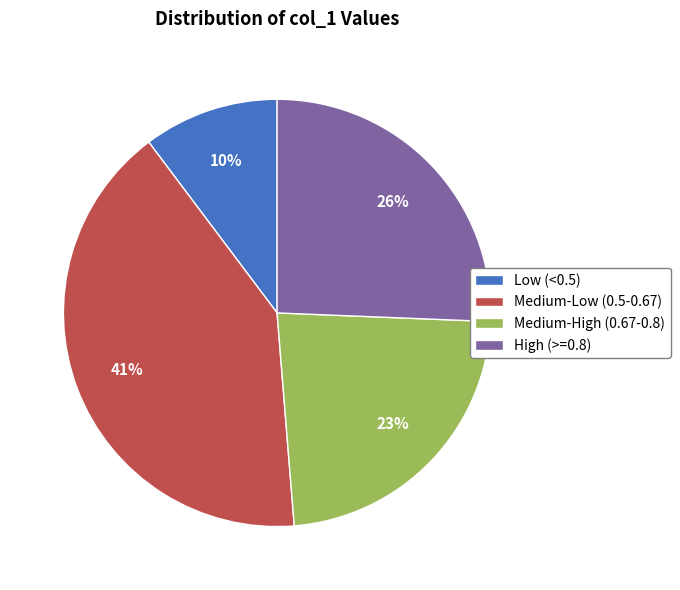

To the nearest percent, what is the difference between the largest and smallest slice percentages?

31%